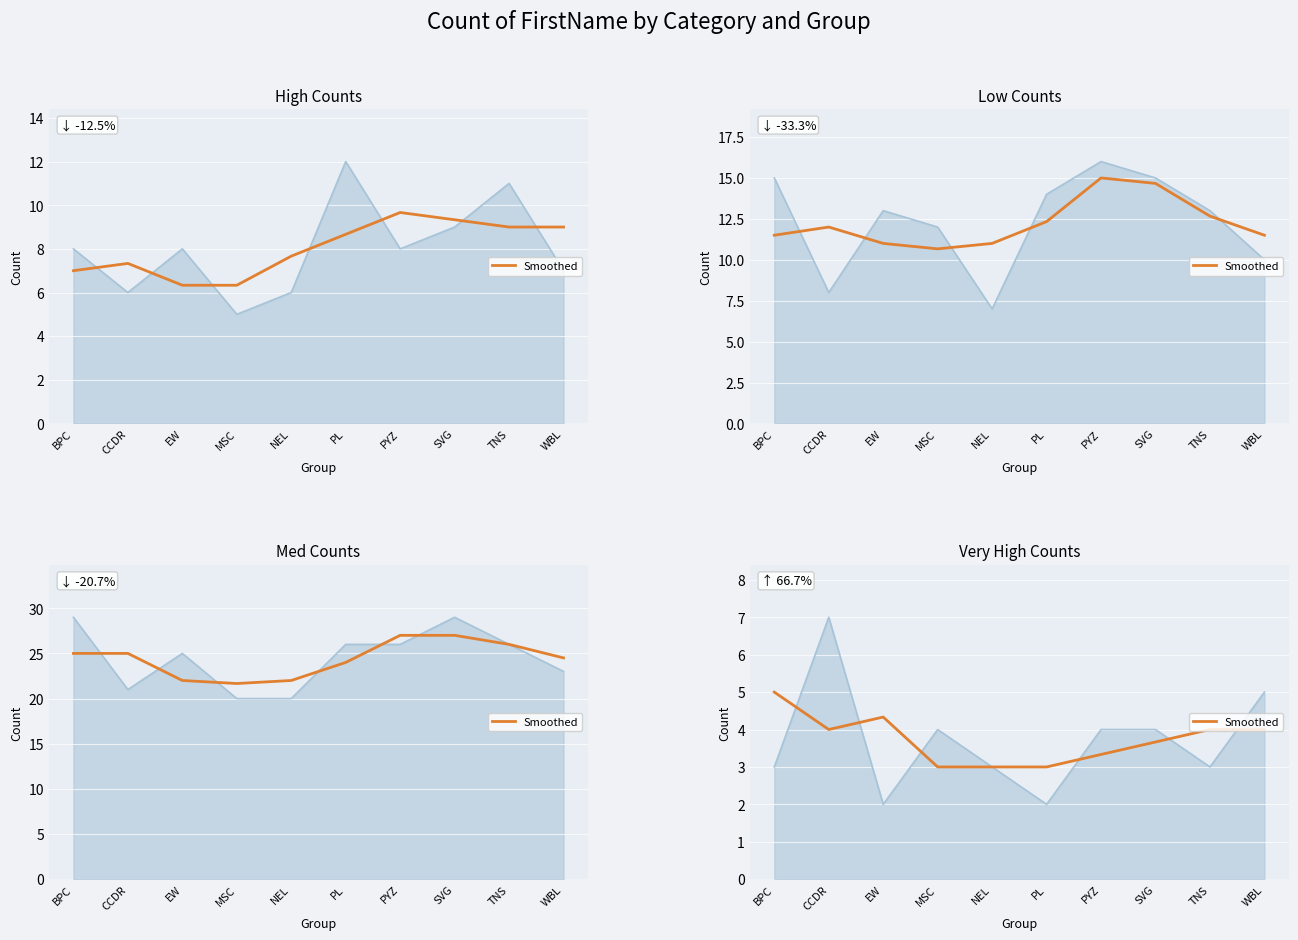

Reading left to right, list all the values displayed in this chart.

5.0	4.0	4.3	3.0	3.0	3.0	3.3	3.7	4.0	4.0